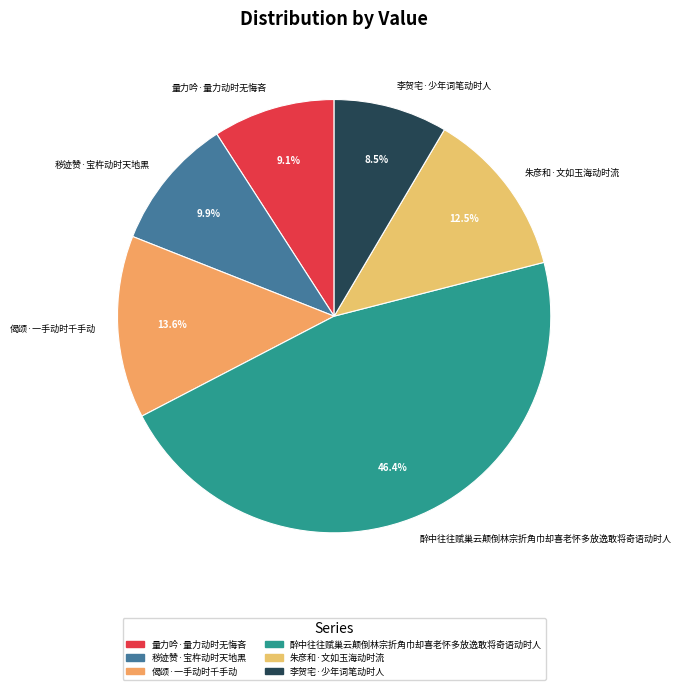

Which category has the biggest portion of the pie?

醉中往往赋巢云颠倒林宗折角巾却喜老怀多放逸敢将奇语动时人